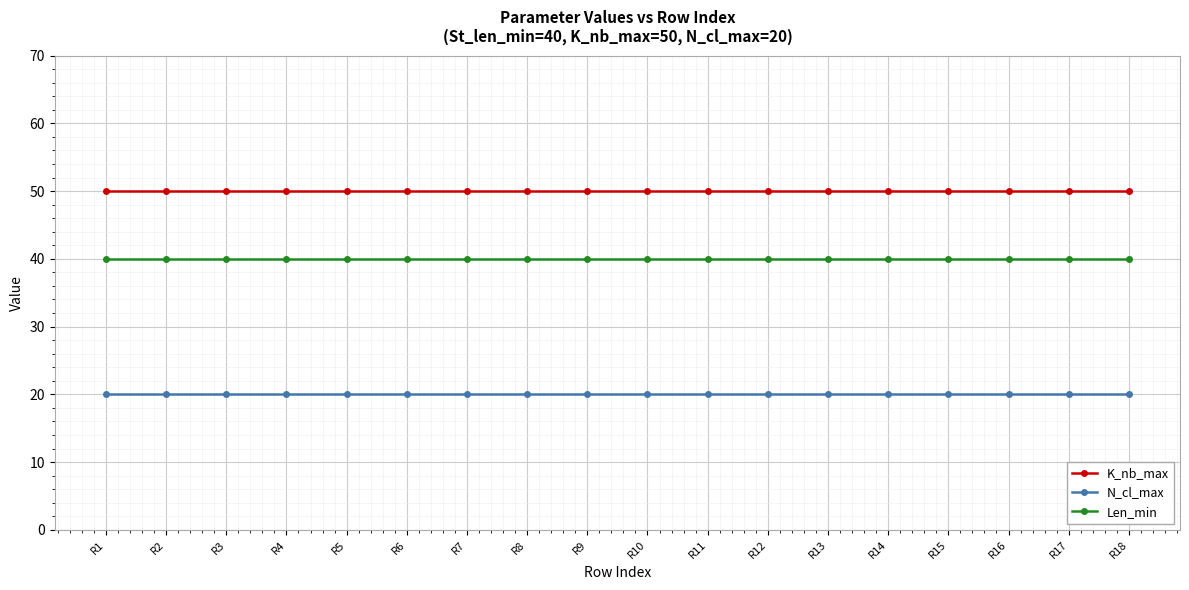

Does the chart display data point markers on the line(s)?

Yes